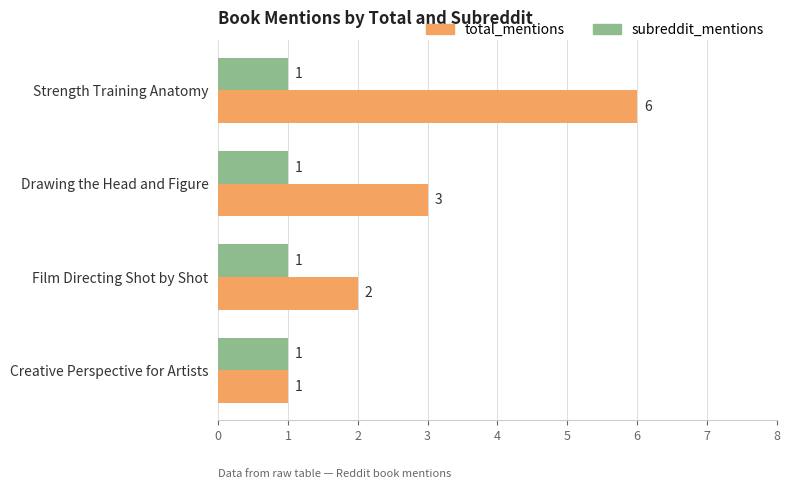

The value of total_mentions at Drawing the Head and Figure is 5. True or false?

False